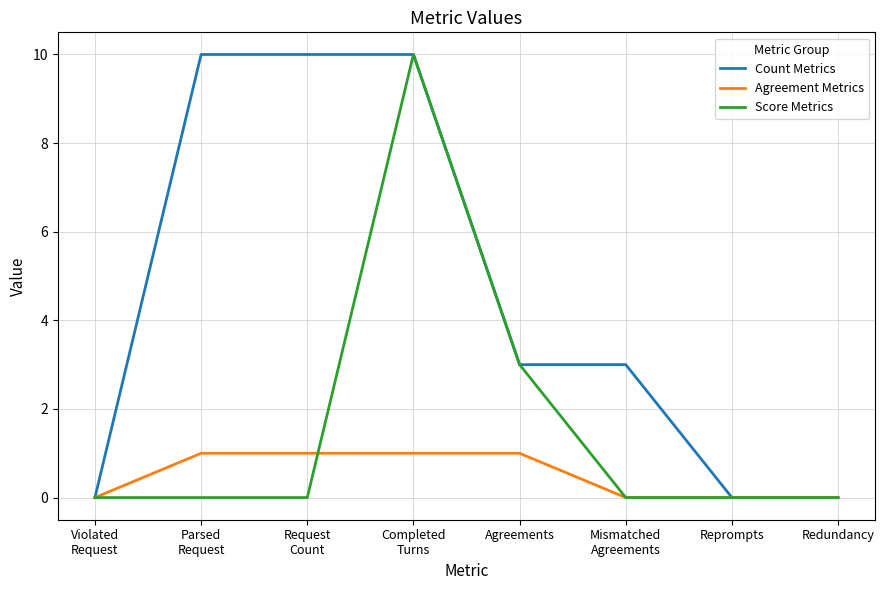

What is the spread (max minus min) of values at Mismatched
Agreements?

3